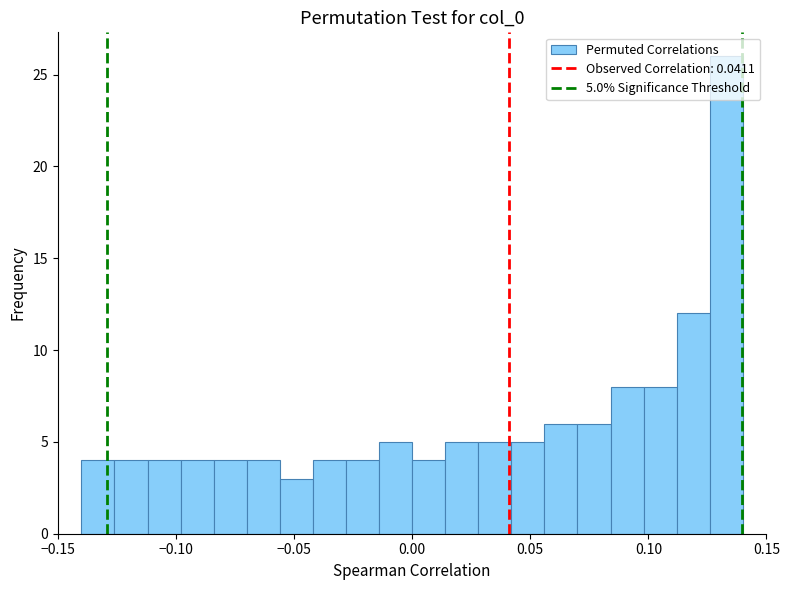

Read against the x-axis, roughly where is the centre of the tallest bar?

0.135